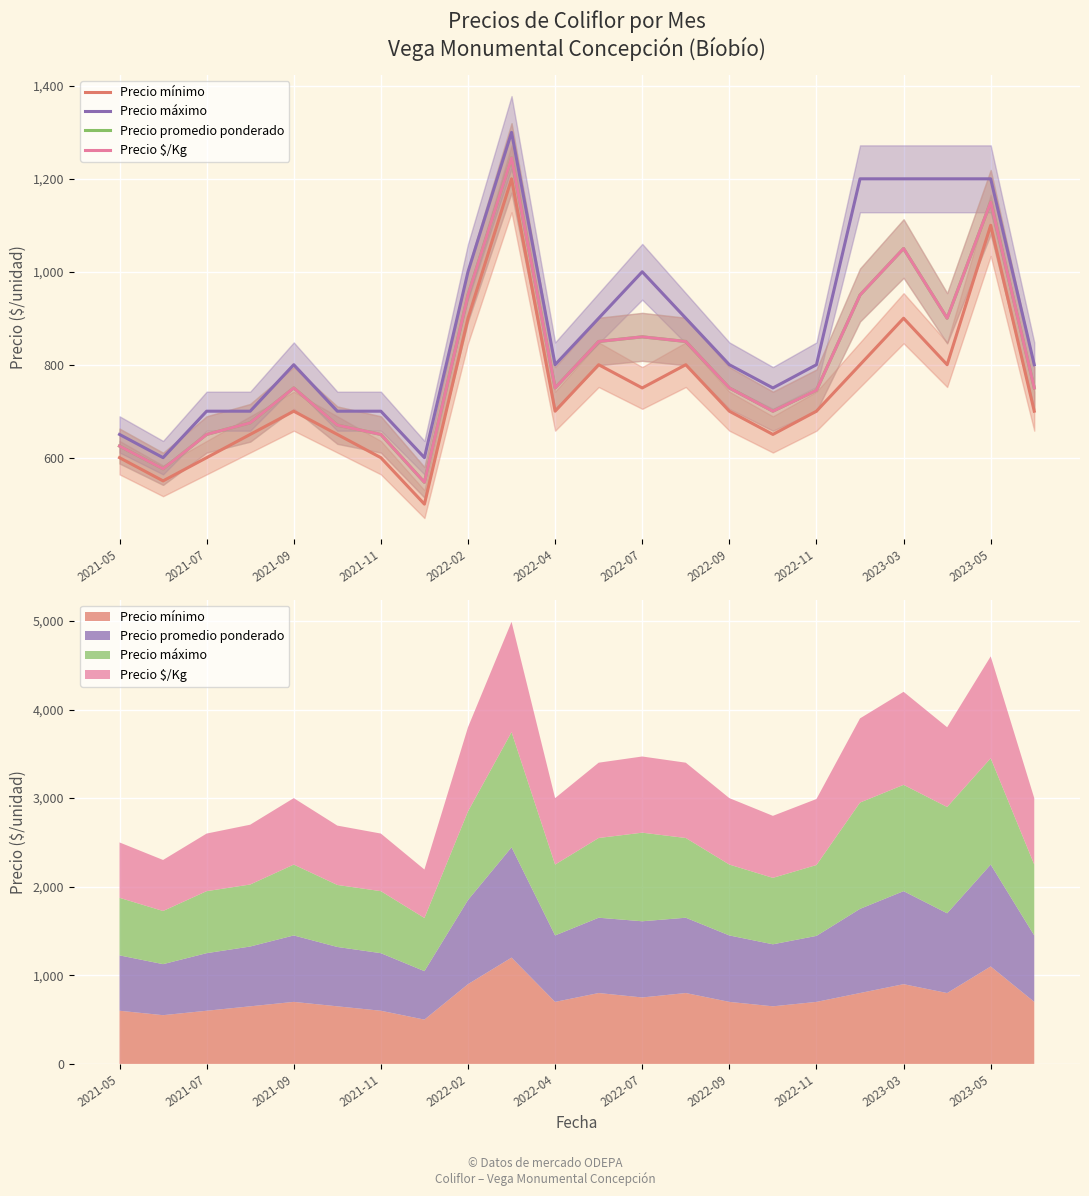

The Precio $/Kg series shows 750 at 21. True or false?

True